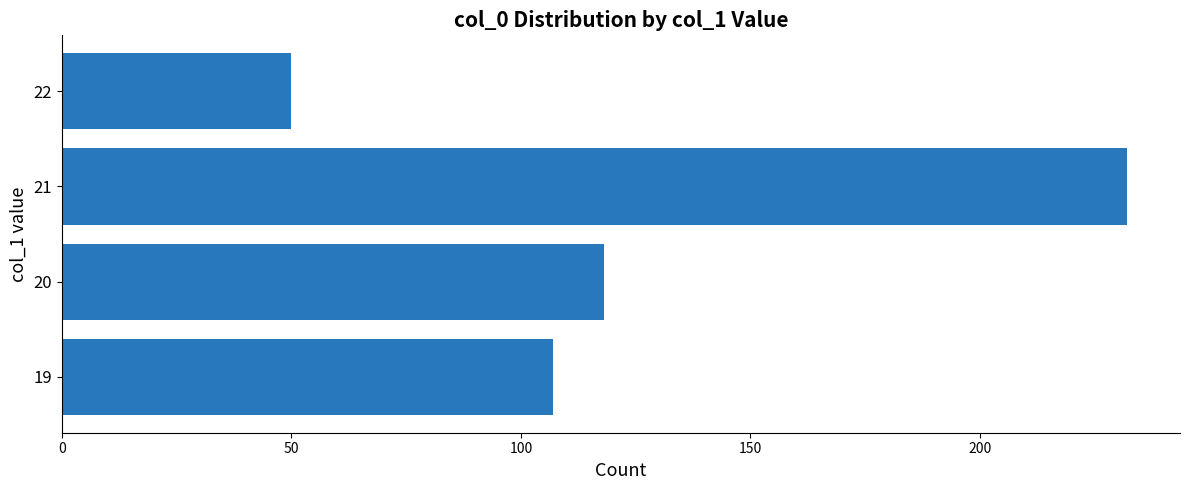

Which category has the highest value across all series?

21